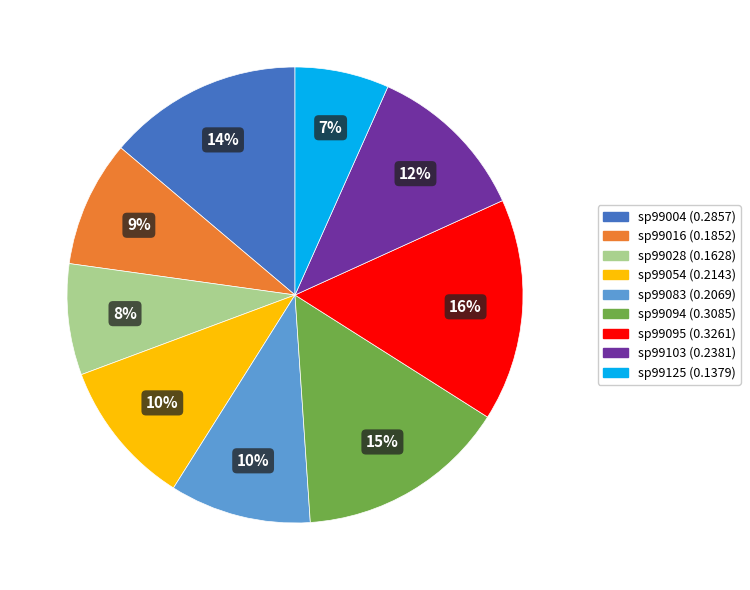

How many segments does this pie chart have?

9